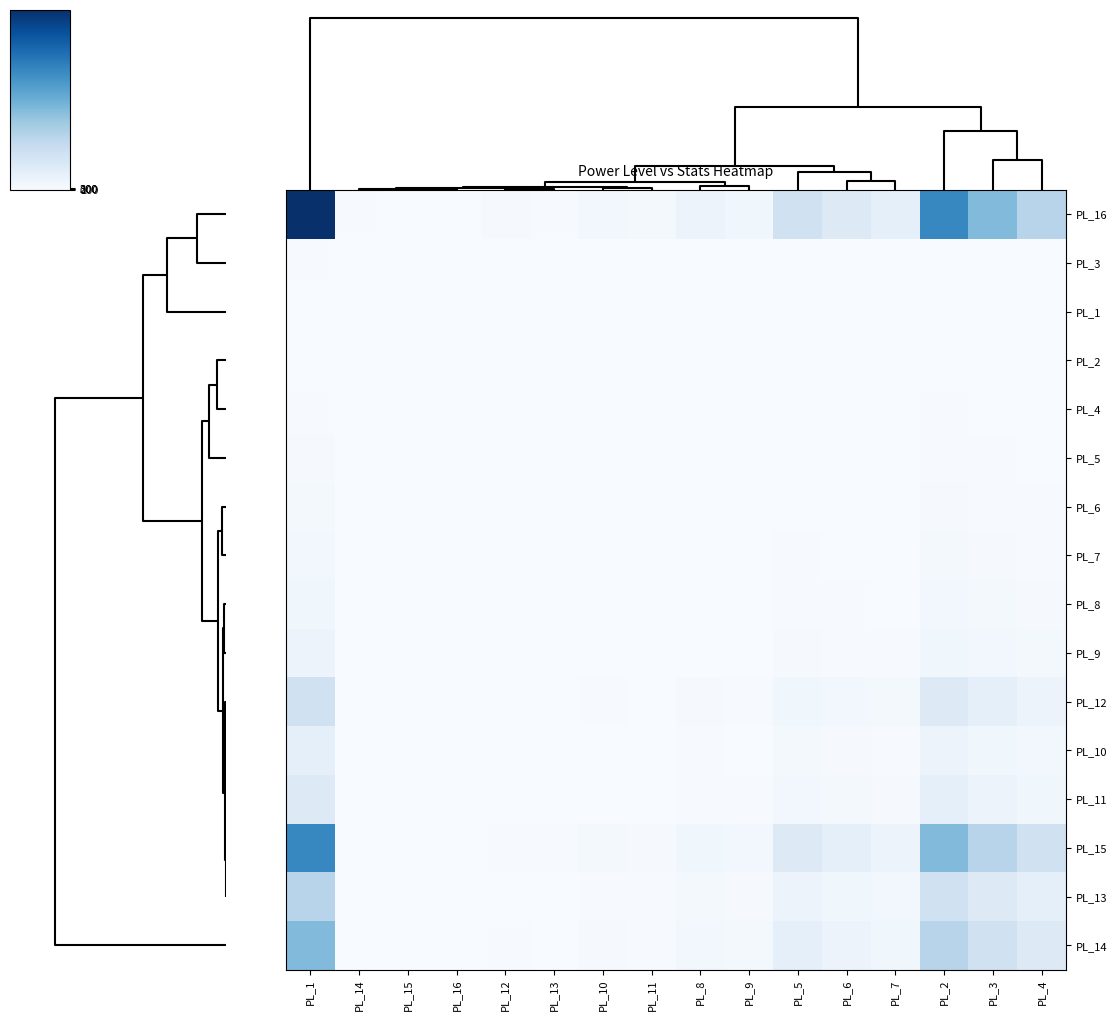

Reading right to left, transcribe all the data shown in this chart.

PL_16: PL_4=12955.3	PL_3=19461.8	PL_2=29192.7	PL_7=3844.5	PL_6=5769.3	PL_5=8654.0	PL_9=1708.5	PL_8=2562.3	PL_11=759.3	PL_10=1139.2	PL_13=337.5	PL_12=506.2	PL_16=100.0	PL_15=150.0	PL_14=225.0	PL_1=43789.0
PL_3: PL_4=66.6	PL_3=100.0	PL_2=150.0	PL_7=19.8	PL_6=29.6	PL_5=44.5	PL_9=8.8	PL_8=13.2	PL_11=3.9	PL_10=5.9	PL_13=1.7	PL_12=2.6	PL_16=0.5	PL_15=0.8	PL_14=1.2	PL_1=225.0
PL_1: PL_4=29.6	PL_3=44.4	PL_2=66.7	PL_7=8.8	PL_6=13.2	PL_5=19.8	PL_9=3.9	PL_8=5.9	PL_11=1.7	PL_10=2.6	PL_13=0.8	PL_12=1.2	PL_16=0.2	PL_15=0.3	PL_14=0.5	PL_1=100.0
PL_2: PL_4=44.4	PL_3=66.7	PL_2=100.0	PL_7=13.2	PL_6=19.8	PL_5=29.6	PL_9=5.9	PL_8=8.8	PL_11=2.6	PL_10=3.9	PL_13=1.2	PL_12=1.7	PL_16=0.3	PL_15=0.5	PL_14=0.8	PL_1=150.0
PL_4: PL_4=100.0	PL_3=150.2	PL_2=225.3	PL_7=29.7	PL_6=44.5	PL_5=66.8	PL_9=13.2	PL_8=19.8	PL_11=5.9	PL_10=8.8	PL_13=2.6	PL_12=3.9	PL_16=0.8	PL_15=1.2	PL_14=1.7	PL_1=338.0
PL_5: PL_4=149.7	PL_3=224.9	PL_2=337.3	PL_7=44.4	PL_6=66.7	PL_5=100.0	PL_9=19.7	PL_8=29.6	PL_11=8.8	PL_10=13.2	PL_13=3.9	PL_12=5.8	PL_16=1.2	PL_15=1.7	PL_14=2.6	PL_1=506.0
PL_6: PL_4=224.6	PL_3=337.3	PL_2=506.0	PL_7=66.6	PL_6=100.0	PL_5=150.0	PL_9=29.6	PL_8=44.4	PL_11=13.2	PL_10=19.7	PL_13=5.8	PL_12=8.8	PL_16=1.7	PL_15=2.6	PL_14=3.9	PL_1=759.0
PL_7: PL_4=337.0	PL_3=506.2	PL_2=759.3	PL_7=100.0	PL_6=150.1	PL_5=225.1	PL_9=44.4	PL_8=66.6	PL_11=19.8	PL_10=29.6	PL_13=8.8	PL_12=13.2	PL_16=2.6	PL_15=3.9	PL_14=5.9	PL_1=1139.0
PL_8: PL_4=505.6	PL_3=759.6	PL_2=1139.3	PL_7=150.0	PL_6=225.2	PL_5=337.7	PL_9=66.7	PL_8=100.0	PL_11=29.6	PL_10=44.5	PL_13=13.2	PL_12=19.8	PL_16=3.9	PL_15=5.9	PL_14=8.8	PL_1=1709.0
PL_9: PL_4=758.3	PL_3=1139.1	PL_2=1708.7	PL_7=225.0	PL_6=337.7	PL_5=506.5	PL_9=100.0	PL_8=150.0	PL_11=44.4	PL_10=66.7	PL_13=19.8	PL_12=29.6	PL_16=5.9	PL_15=8.8	PL_14=13.2	PL_1=2563.0
PL_12: PL_4=2559.2	PL_3=3844.4	PL_2=5766.7	PL_7=759.4	PL_6=1139.7	PL_5=1709.5	PL_9=337.5	PL_8=506.1	PL_11=150.0	PL_10=225.0	PL_13=66.7	PL_12=100.0	PL_16=19.8	PL_15=29.6	PL_14=44.4	PL_1=8650.0
PL_10: PL_4=1137.3	PL_3=1708.4	PL_2=2562.7	PL_7=337.5	PL_6=506.5	PL_5=759.7	PL_9=150.0	PL_8=224.9	PL_11=66.7	PL_10=100.0	PL_13=29.6	PL_12=44.4	PL_16=8.8	PL_15=13.2	PL_14=19.8	PL_1=3844.0
PL_11: PL_4=1706.2	PL_3=2563.1	PL_2=3844.7	PL_7=506.3	PL_6=759.8	PL_5=1139.7	PL_9=225.0	PL_8=337.4	PL_11=100.0	PL_10=150.0	PL_13=44.4	PL_12=66.7	PL_16=13.2	PL_15=19.8	PL_14=29.6	PL_1=5767.0
PL_15: PL_4=8637.0	PL_3=12974.7	PL_2=19462.0	PL_7=2563.0	PL_6=3846.2	PL_5=5769.4	PL_9=1139.0	PL_8=1708.2	PL_11=506.2	PL_10=759.4	PL_13=225.0	PL_12=337.5	PL_16=66.7	PL_15=100.0	PL_14=150.0	PL_1=29193.0
PL_13: PL_4=3838.8	PL_3=5766.7	PL_2=8650.0	PL_7=1139.2	PL_6=1709.5	PL_5=2564.2	PL_9=506.2	PL_8=759.2	PL_11=225.0	PL_10=337.5	PL_13=100.0	PL_12=150.0	PL_16=29.6	PL_15=44.4	PL_14=66.7	PL_1=12975.0
PL_14: PL_4=5758.0	PL_3=8649.8	PL_2=12974.7	PL_7=1708.7	PL_6=2564.2	PL_5=3846.2	PL_9=759.3	PL_8=1138.8	PL_11=337.5	PL_10=506.3	PL_13=150.0	PL_12=225.0	PL_16=44.4	PL_15=66.7	PL_14=100.0	PL_1=19462.0